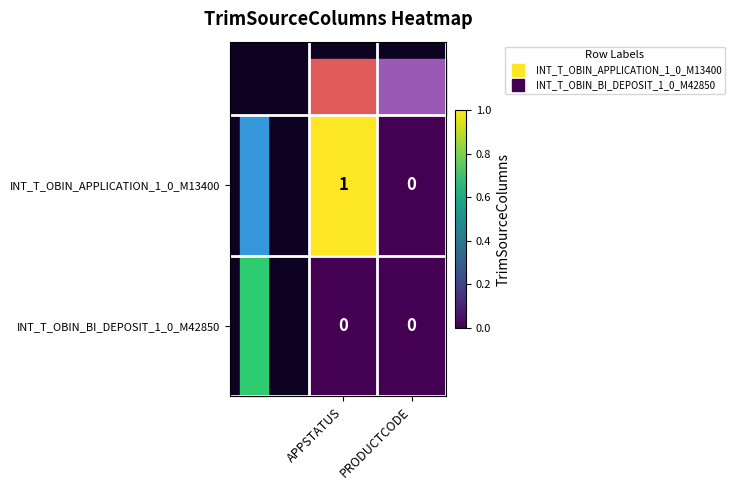

At which category is the sum across all series the highest?

APPSTATUS